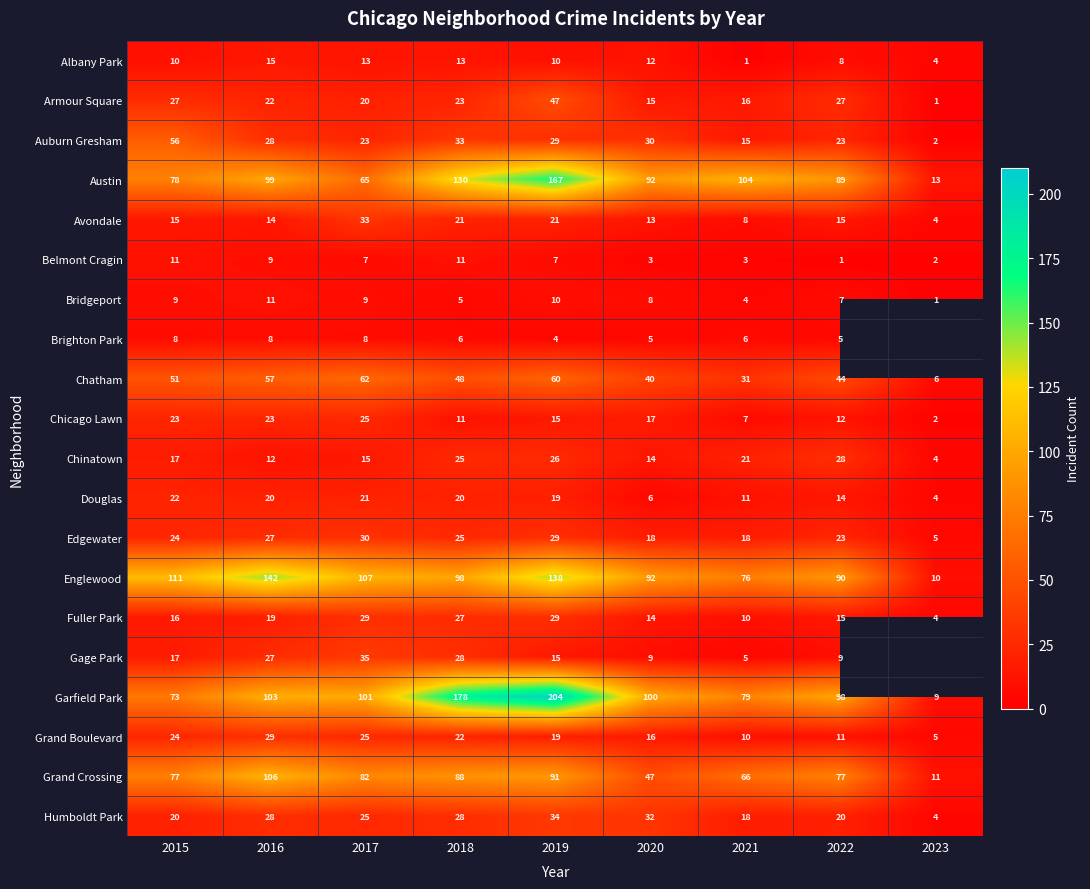

What is the difference between the highest and lowest values at 2021?

103